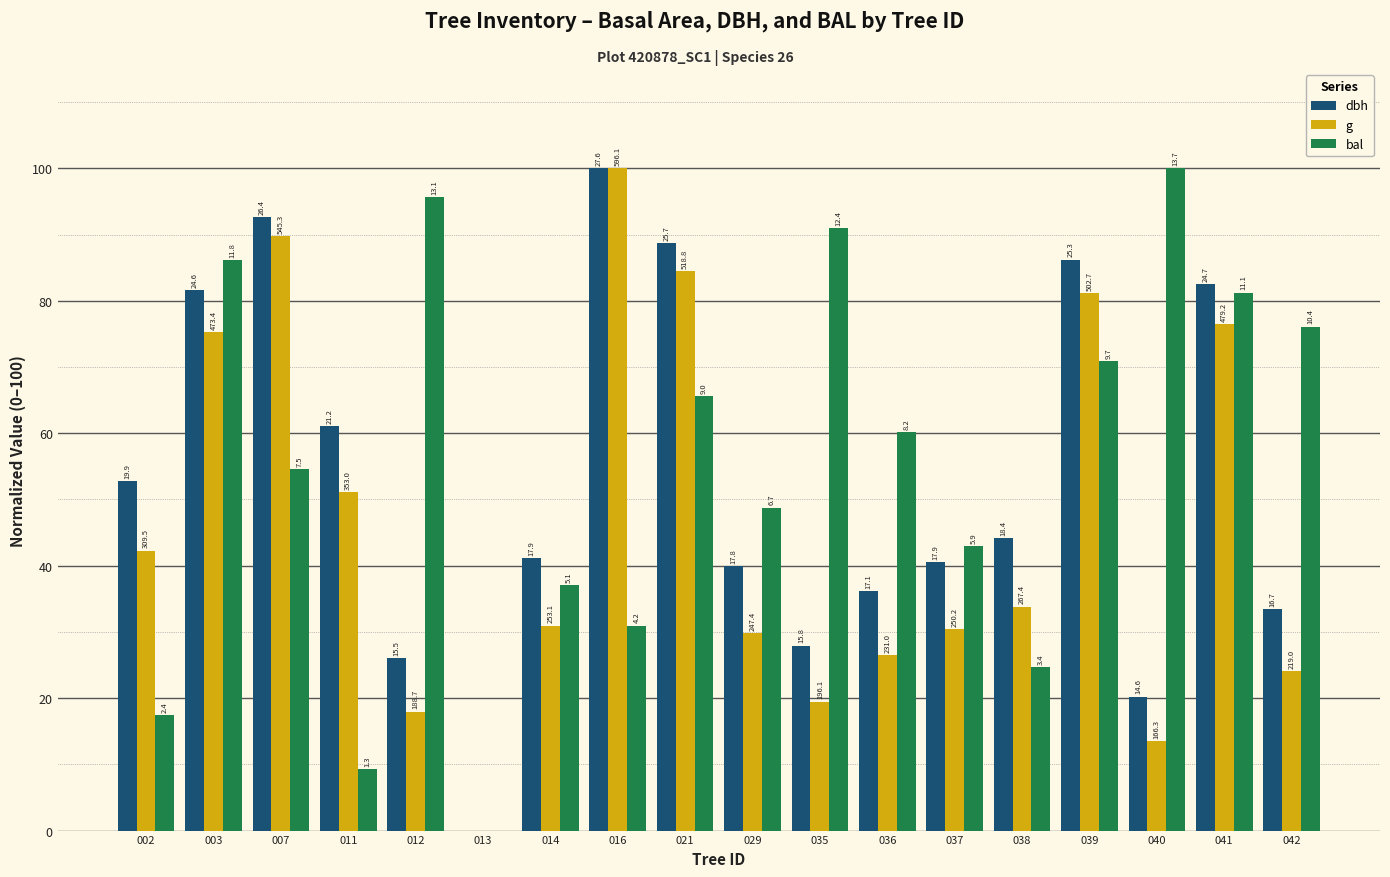

What is the spread (max minus min) of values at 011?

51.8